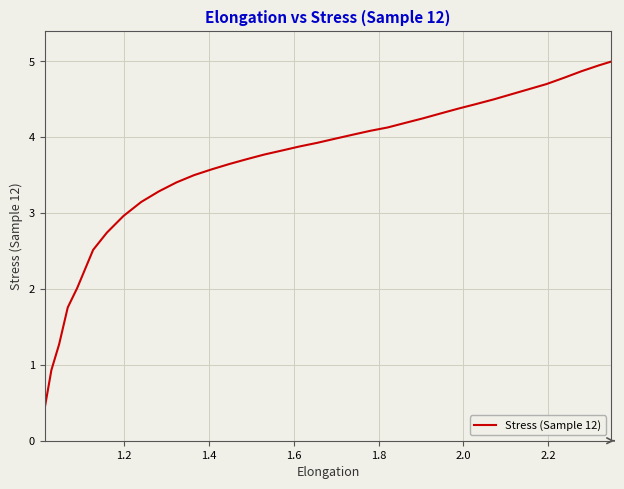

How many series are shown in this chart?

1